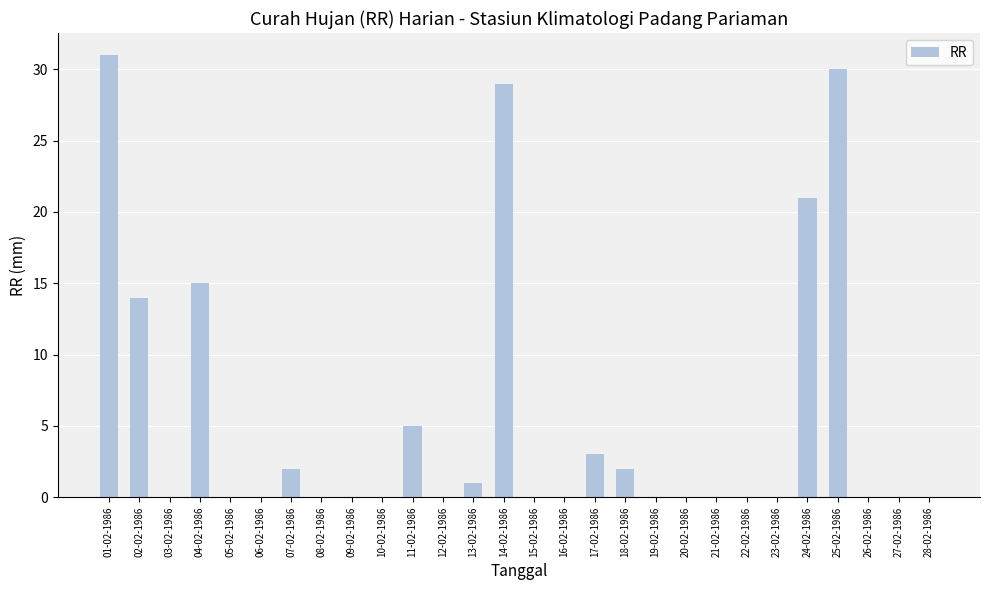

What is the greatest value displayed?

31